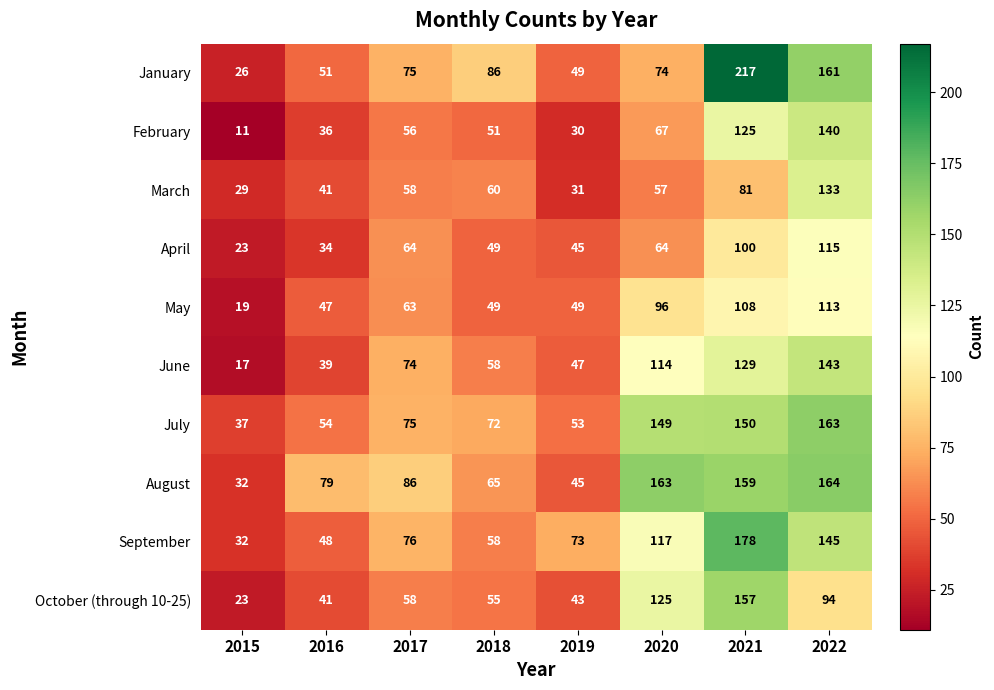

Which category has the highest value across all series?

2021